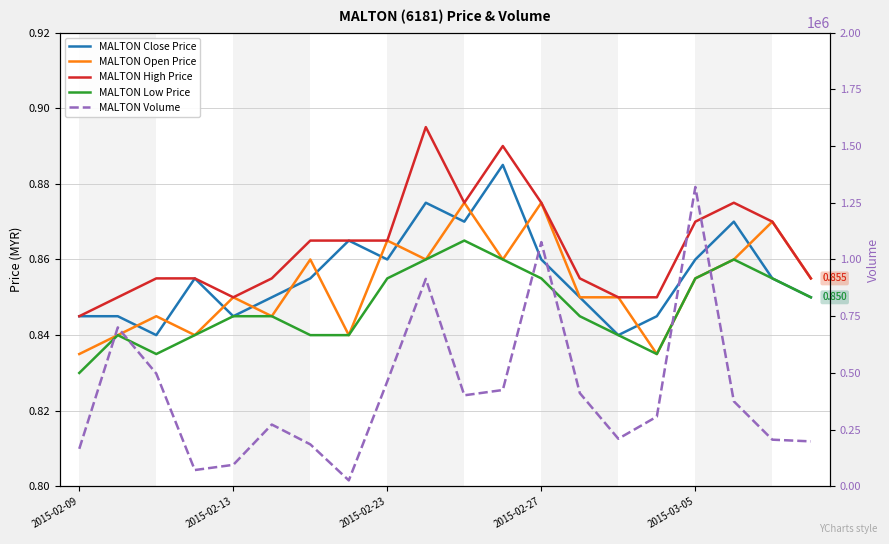

How many interior local valleys does the MALTON Close Price series have?

5